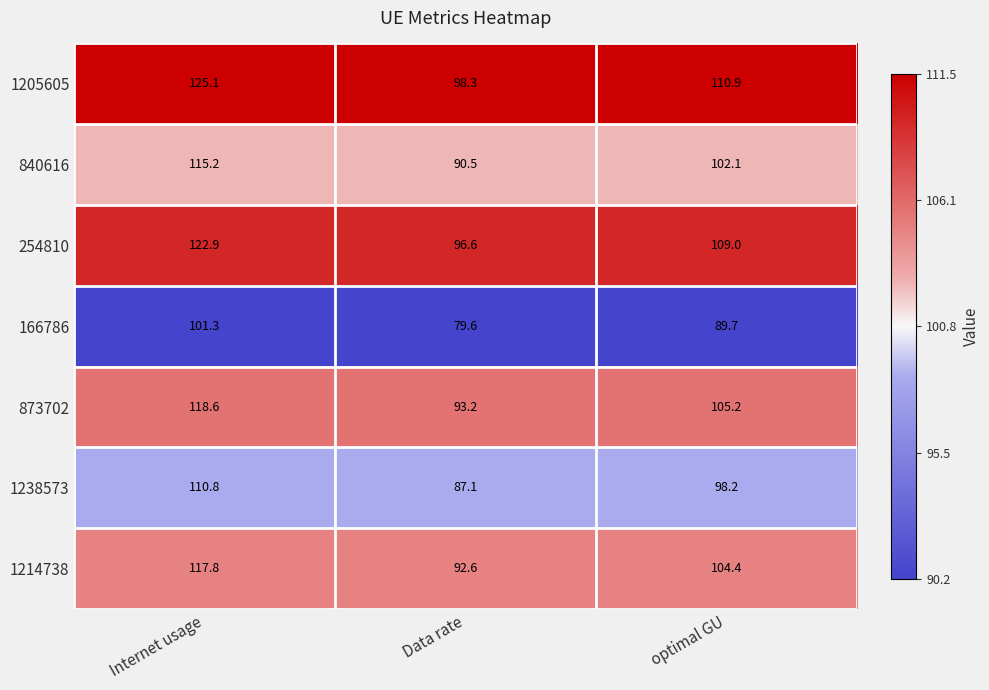

What is the greatest value displayed?

125.1